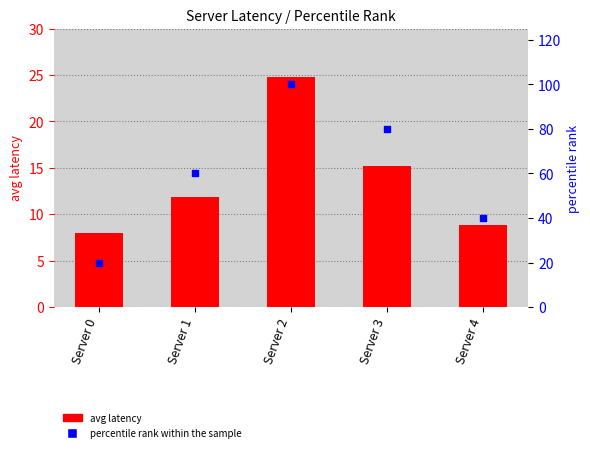

Which series contains the lowest Y value?

avg latency